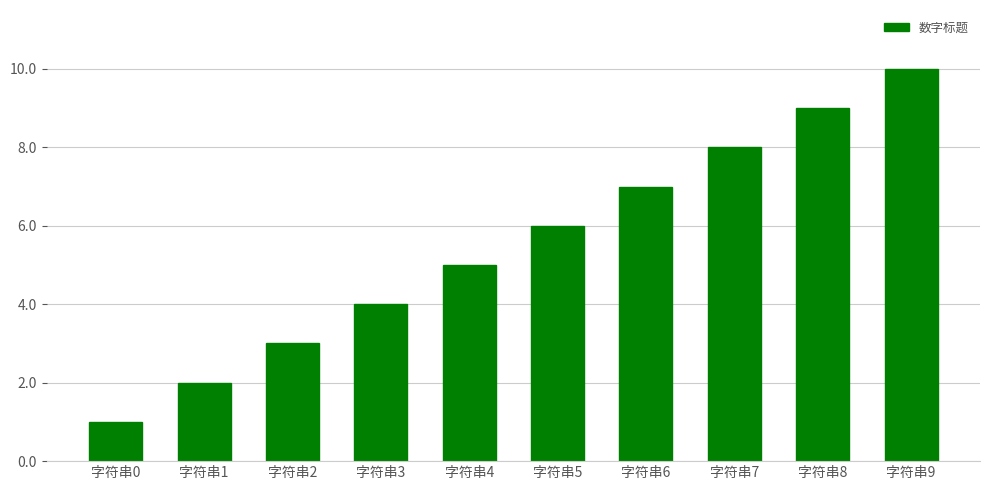

What is the difference between the maximum and minimum values?

9